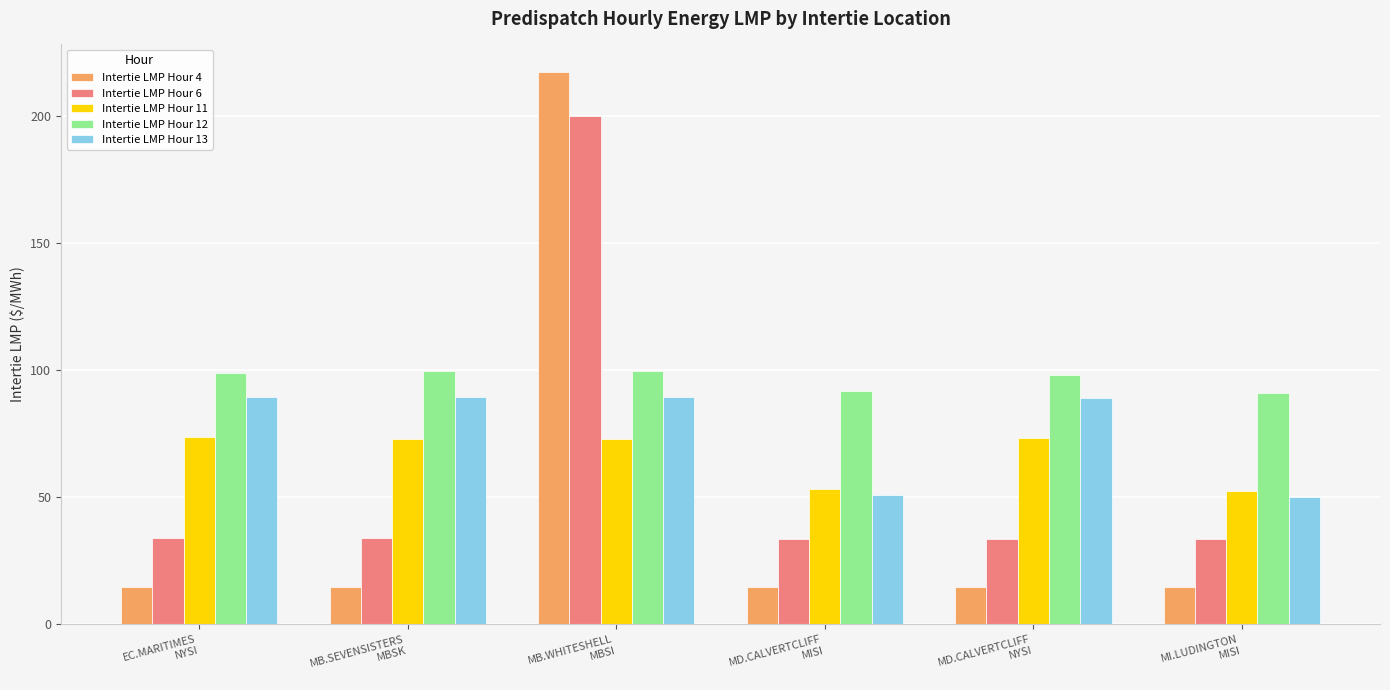

What is the label of the 6th bar from the right?

EC.MARITIMES
NYSI